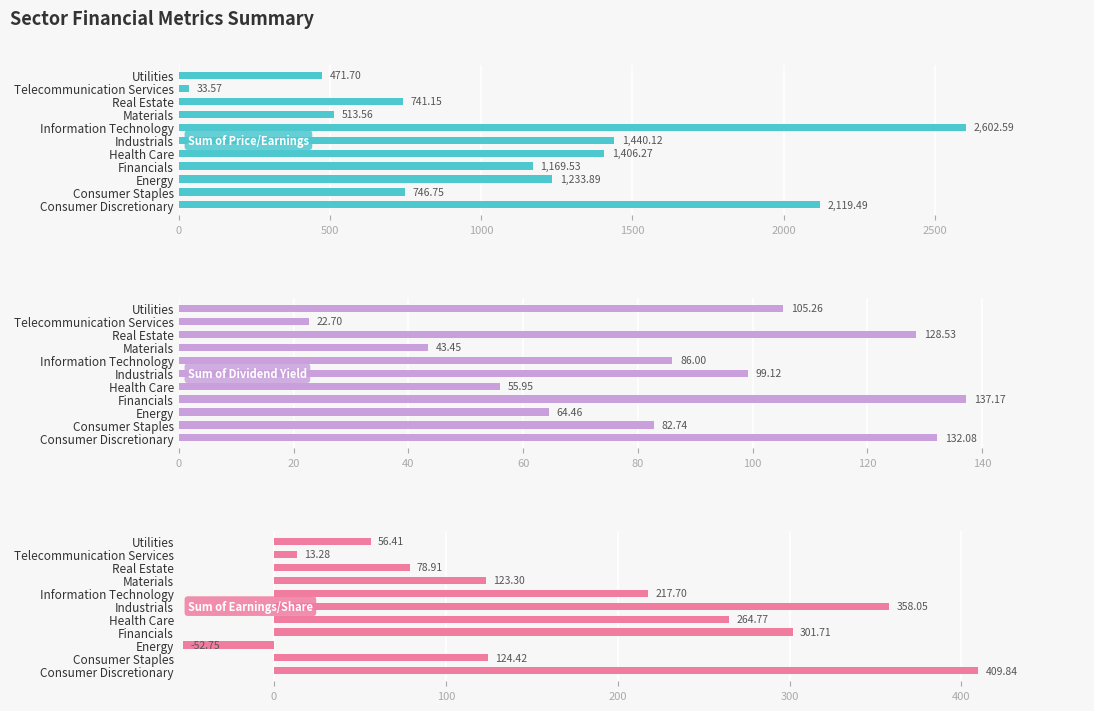

How many bars are there in each group?

3